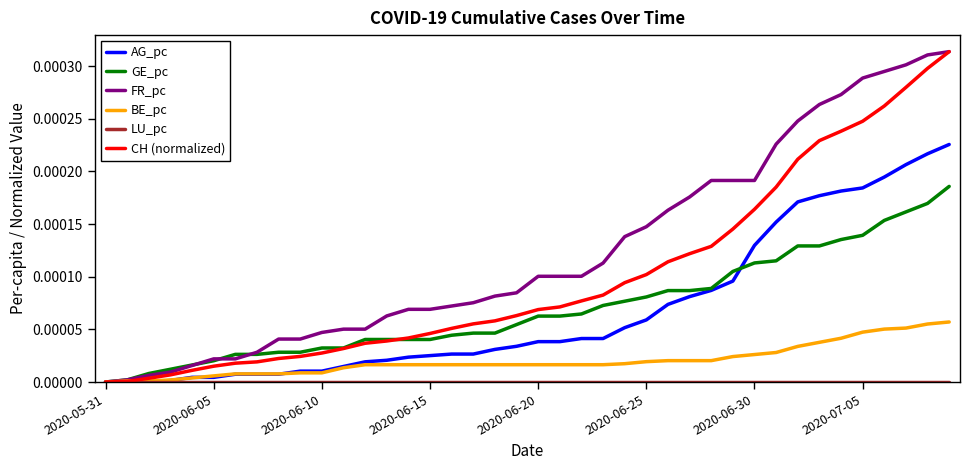

Which series has the largest total across all categories?

FR_pc